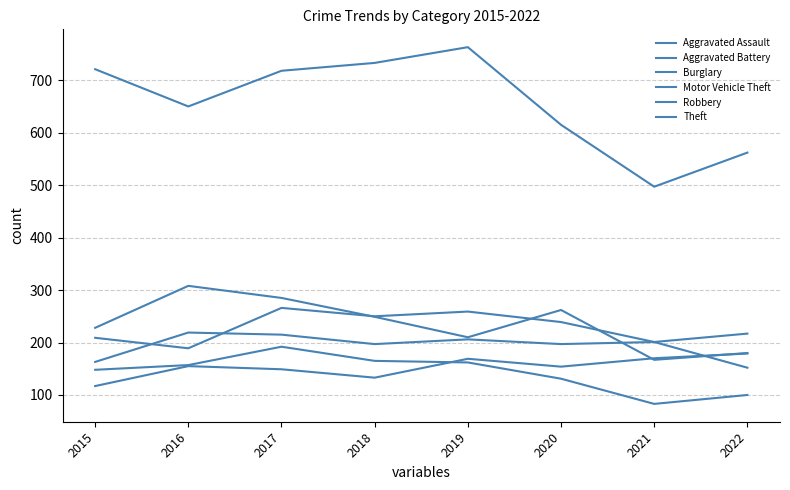

Does the chart have visible grid lines?

Yes